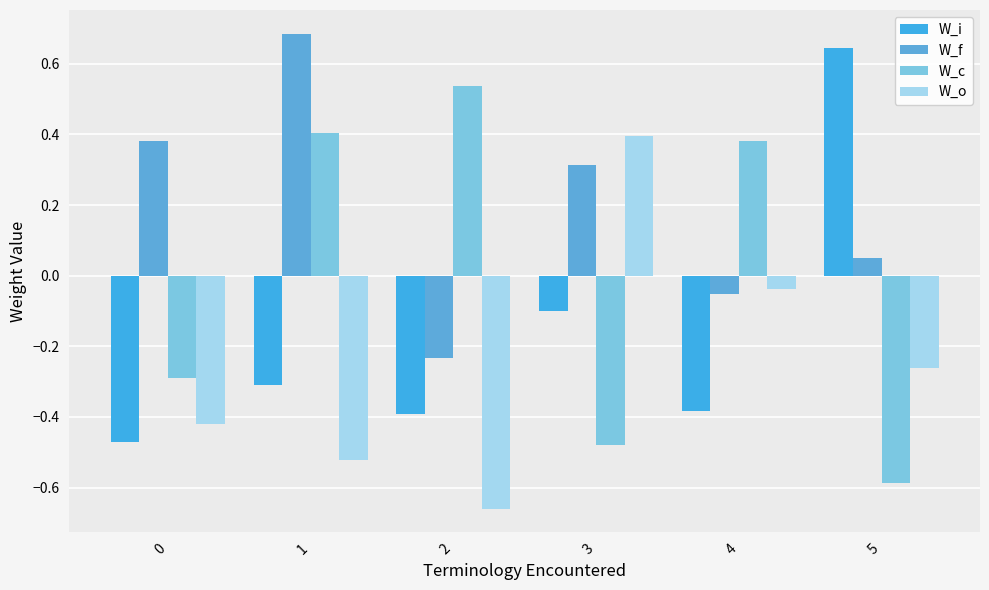

At 3, list the series in order from largest to smallest.

W_o, W_f, W_i, W_c